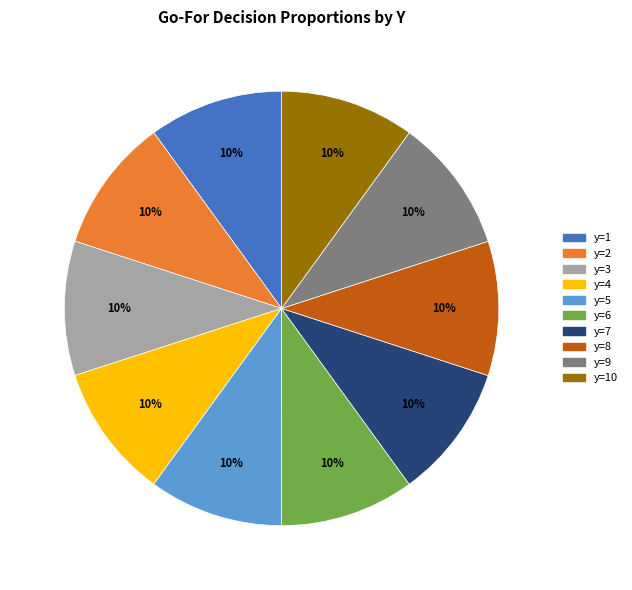

Is there any slice that represents more than half of the pie?

No